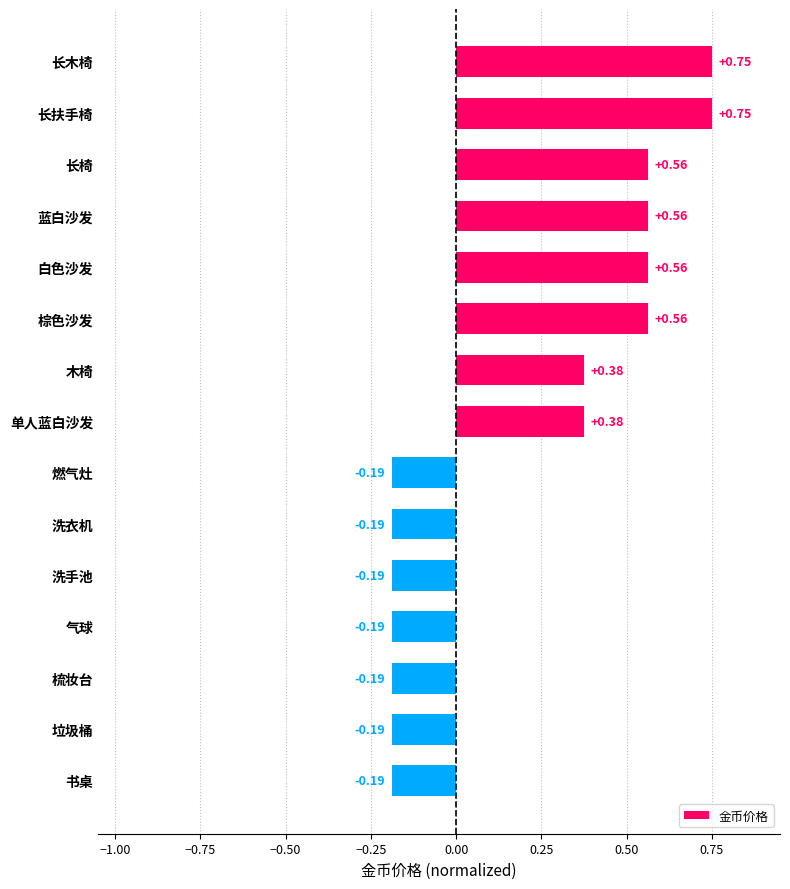

What is the label of the 4th bar from the bottom?

气球